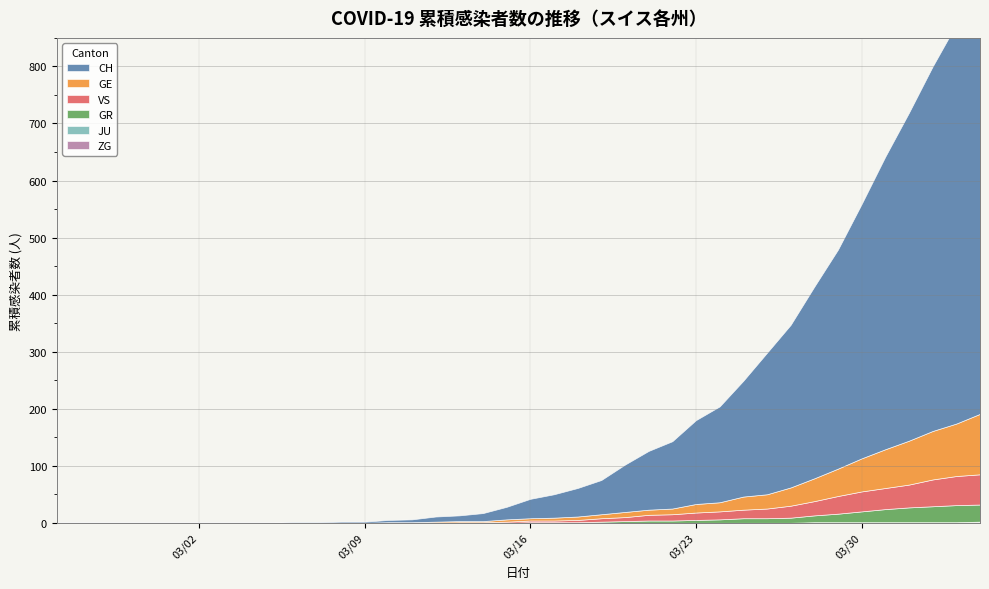

The CH series shows 1 at 12. True or false?

False